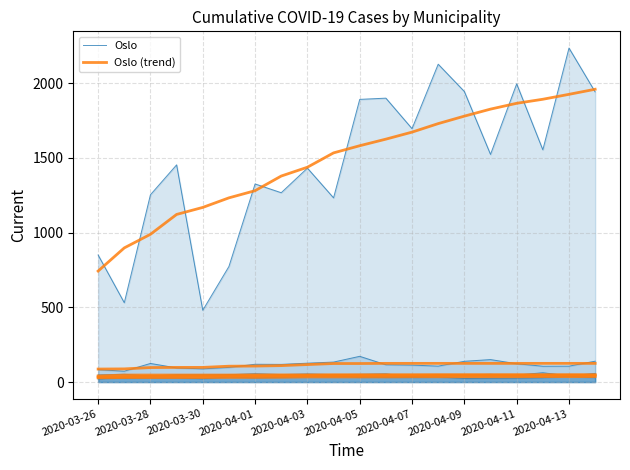

How many intersections are there between Oslo (trend) and Oslo?

11